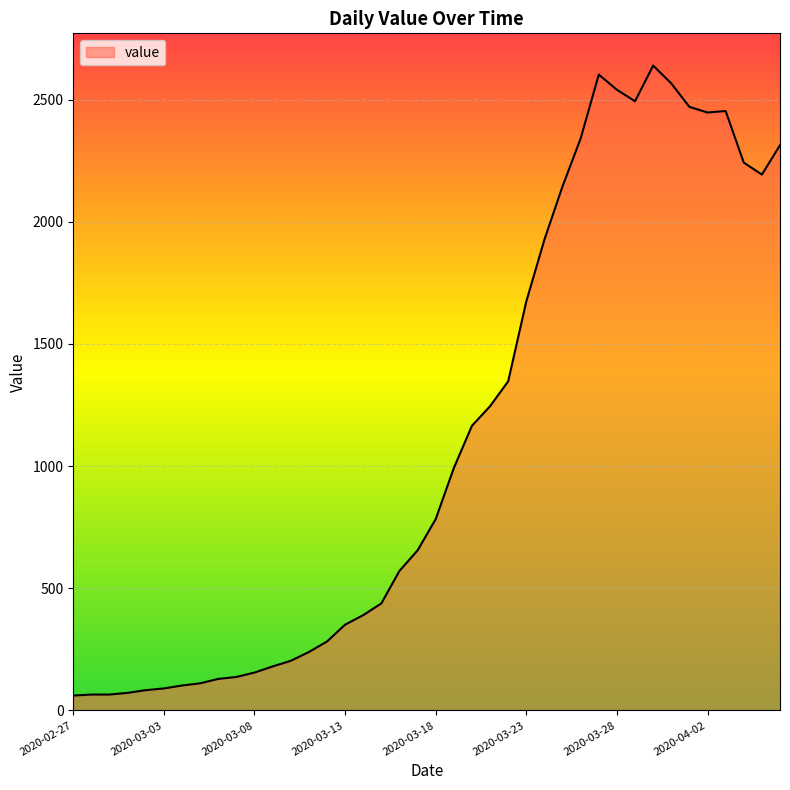

What is the difference between the maximum and minimum values?

2578